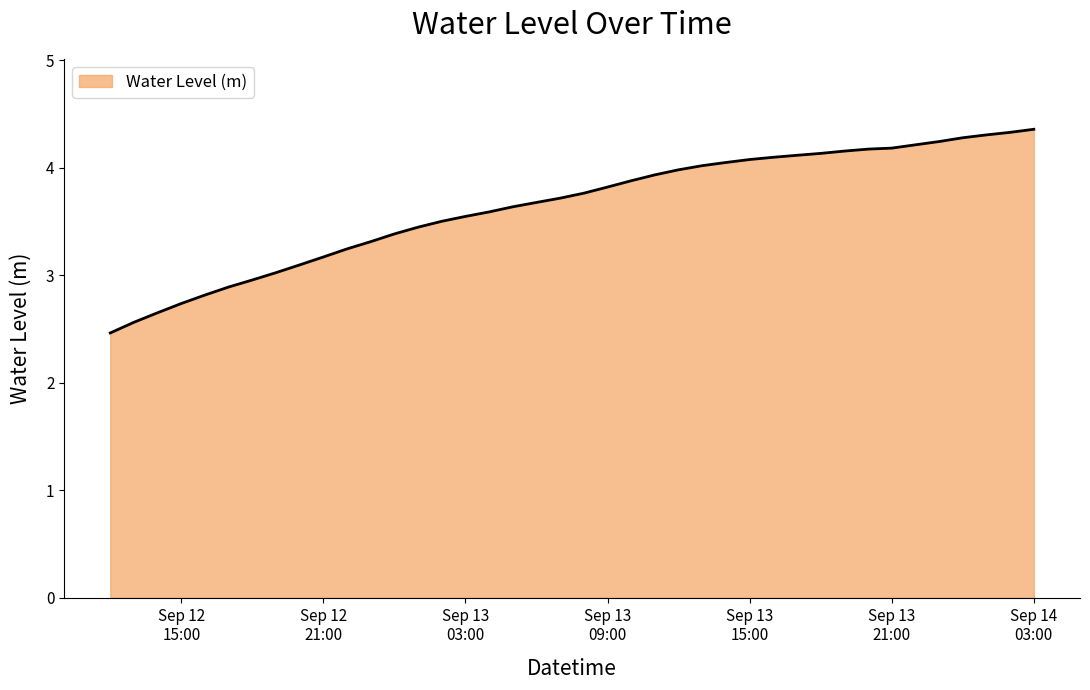

How many values are below 3?

7